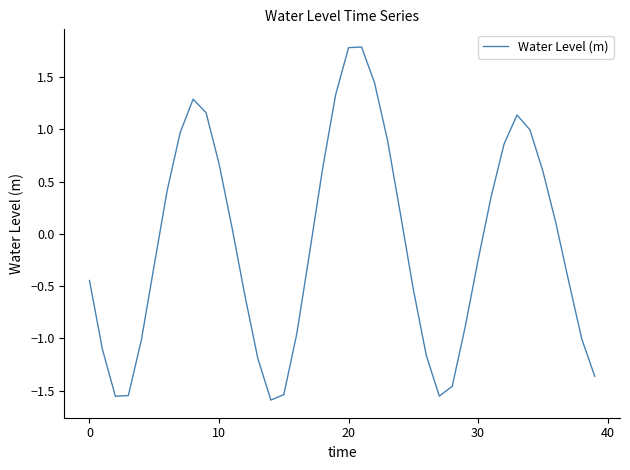

How many lines are shown in the chart?

1